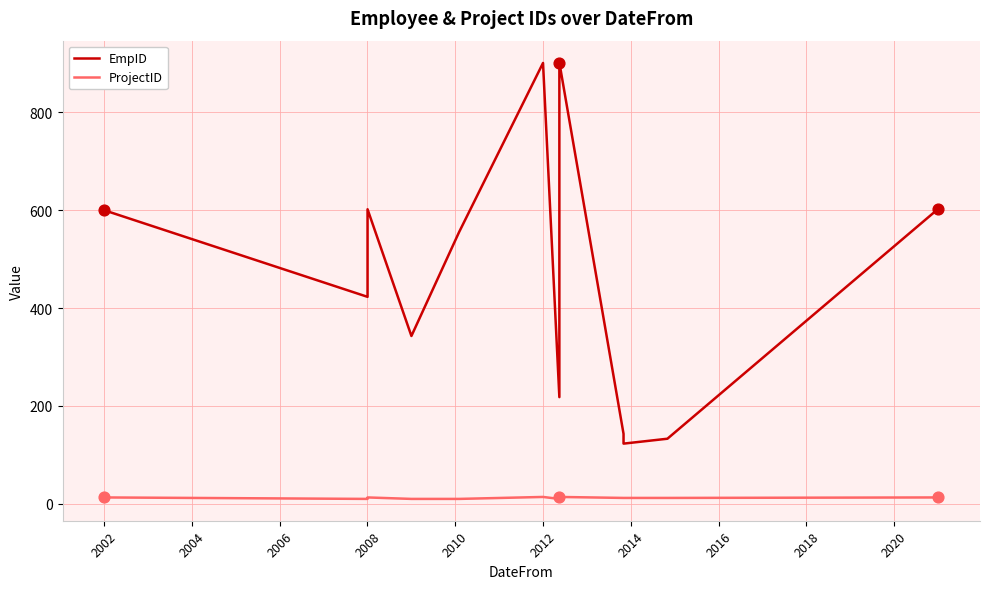

Which series contains the highest Y value?

EmpID